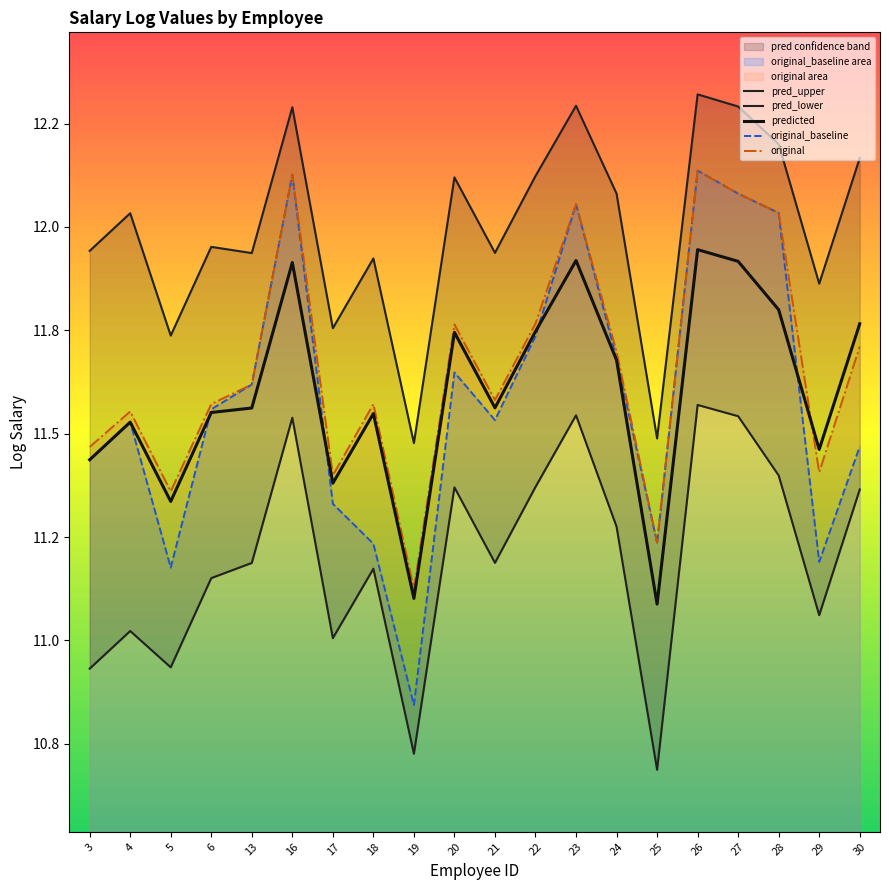

Where is the first local maximum for original_baseline?

4